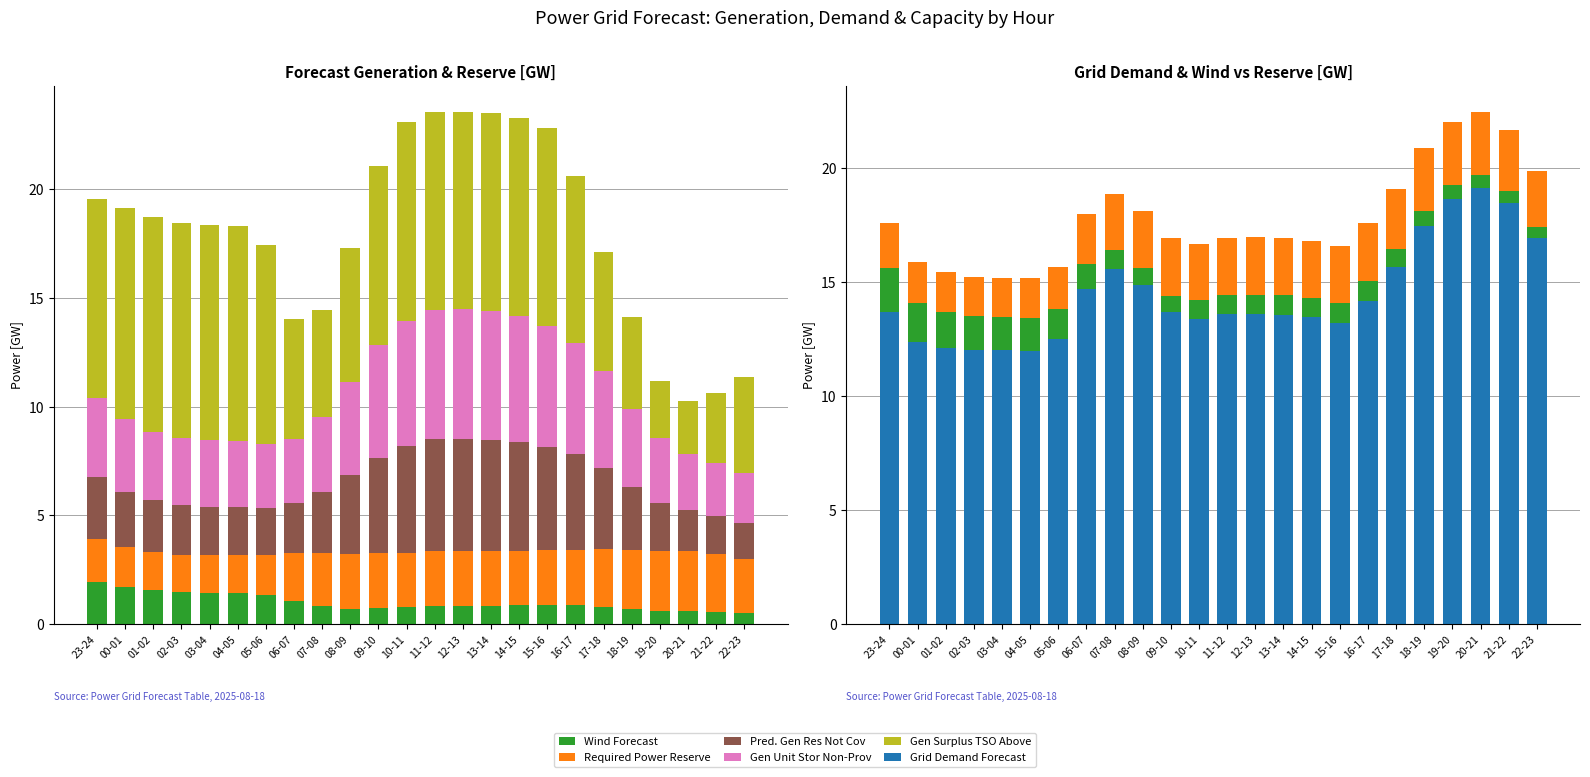

What is the difference between the maximum and minimum values in the Required Power Reserve series?

1.1